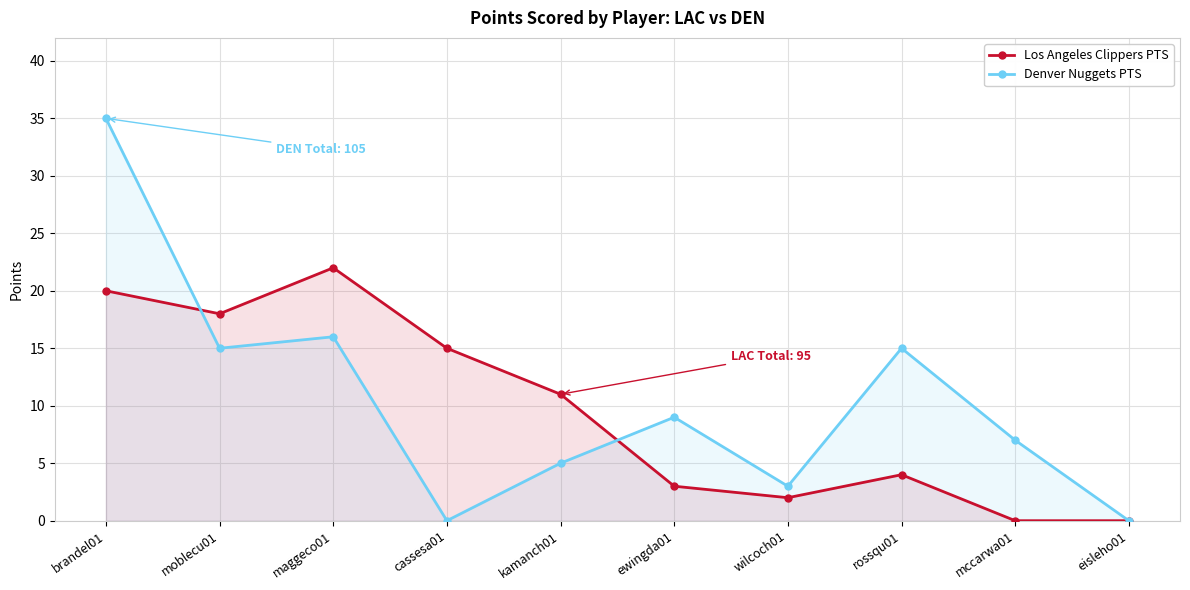

What is the average value of the Los Angeles Clippers PTS series?

10